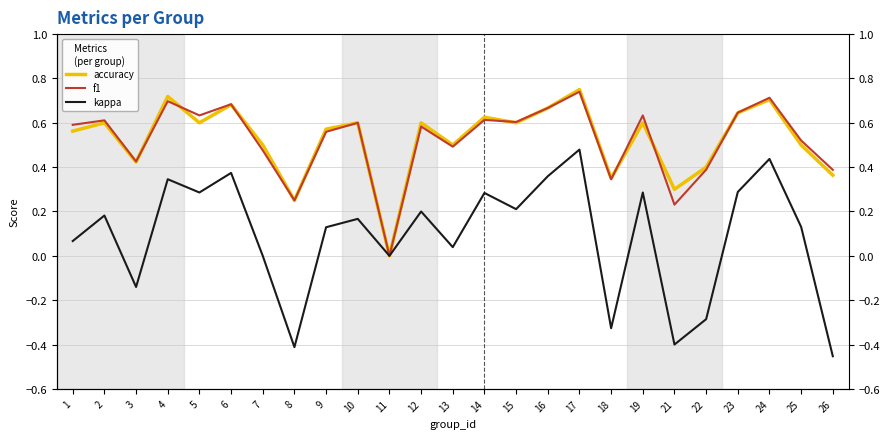

What are all the series names shown in the legend?

accuracy, f1, kappa